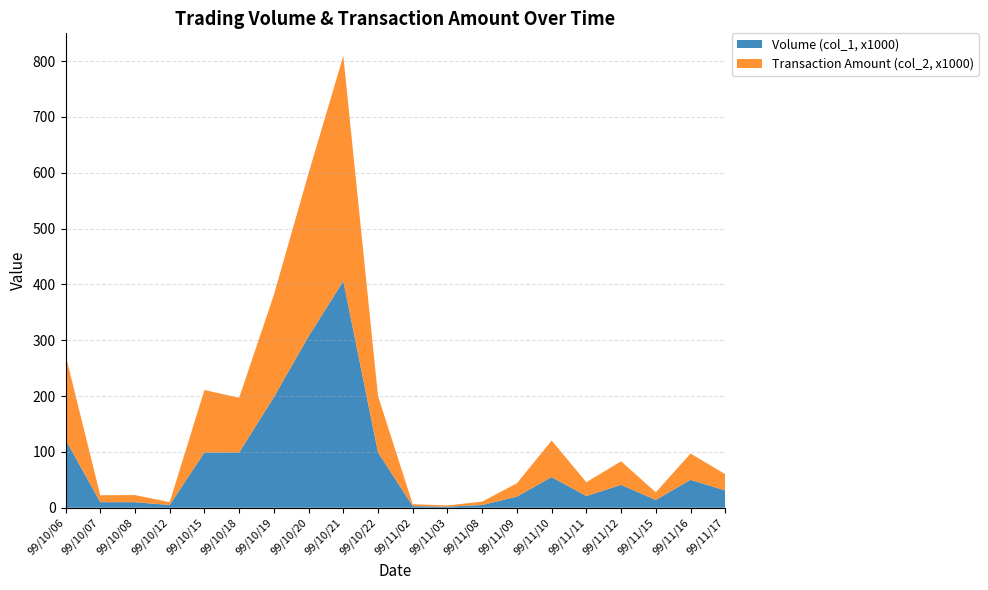

Reading right to left, transcribe all the data shown in this chart.

Volume (col_1, x1000): 99/11/17=31.0	99/11/16=50.0	99/11/15=14.0	99/11/12=41.0	99/11/11=21.0	99/11/10=55.0	99/11/09=20.0	99/11/08=5.0	99/11/03=2.0	99/11/02=3.0	99/10/22=99.0	99/10/21=406.0	99/10/20=307.0	99/10/19=198.0	99/10/18=99.0	99/10/15=99.0	99/10/12=5.0	99/10/08=10.0	99/10/07=10.0	99/10/06=122.0
Transaction Amount (col_2, x1000): 99/11/17=29.1	99/11/16=47.1	99/11/15=13.7	99/11/12=42.2	99/11/11=24.8	99/11/10=65.4	99/11/09=23.9	99/11/08=6.0	99/11/03=2.2	99/11/02=3.5	99/10/22=101.0	99/10/21=403.1	99/10/20=292.0	99/10/19=183.2	99/10/18=98.0	99/10/15=111.9	99/10/12=5.0	99/10/08=12.8	99/10/07=12.4	99/10/06=151.8